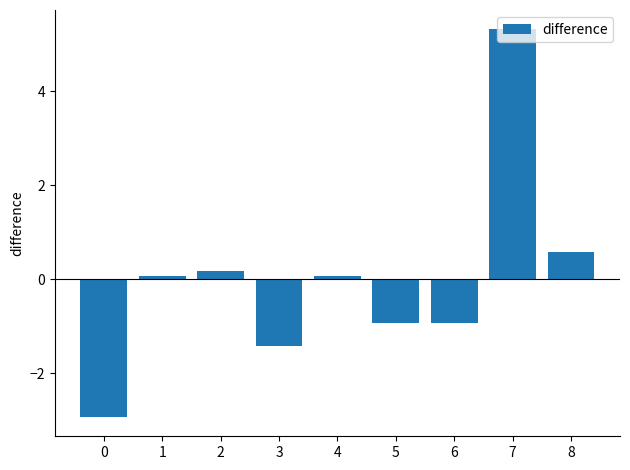

The value at 1 is 0.1. True or false?

True